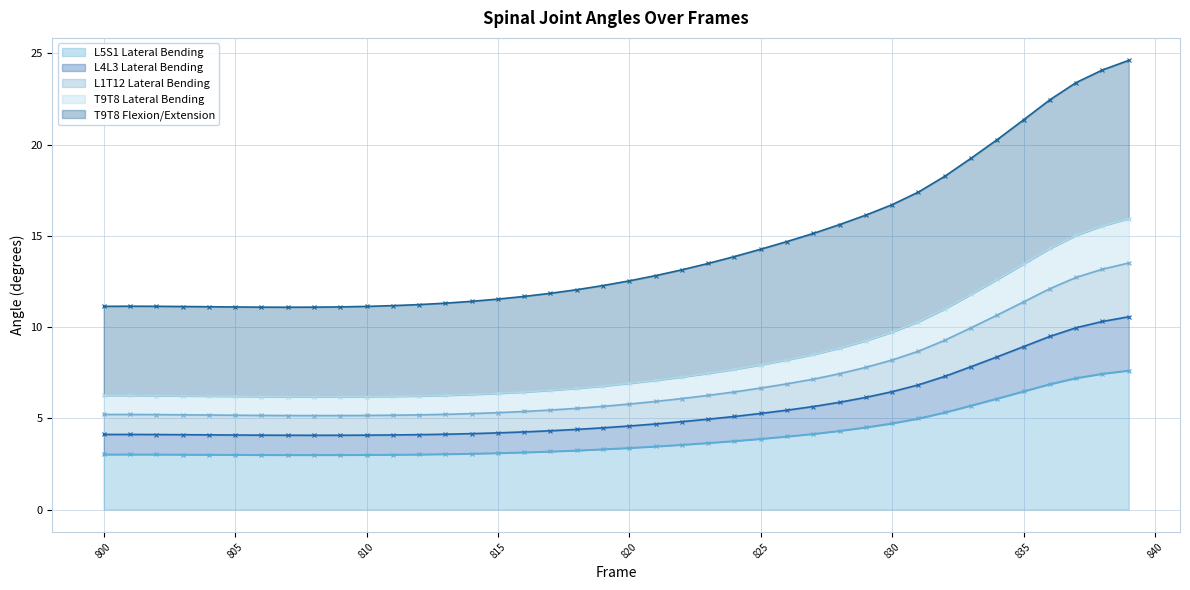

List the labels in order of T9T8 Flexion/Extension value, smallest first.

807, 806, 808, 805, 809, 804, 803, 810, 800, 802, 801, 811, 812, 813, 814, 815, 816, 817, 818, 819, 820, 821, 822, 823, 824, 825, 826, 827, 828, 829, 830, 831, 832, 833, 834, 835, 836, 837, 838, 839